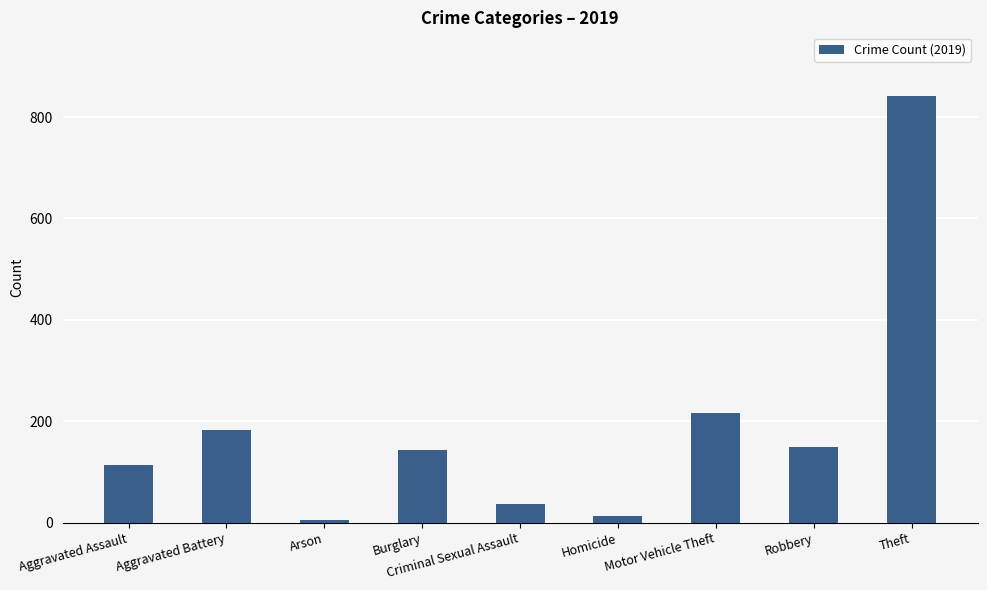

What value does the data have at Motor Vehicle Theft, to the nearest 50?

200